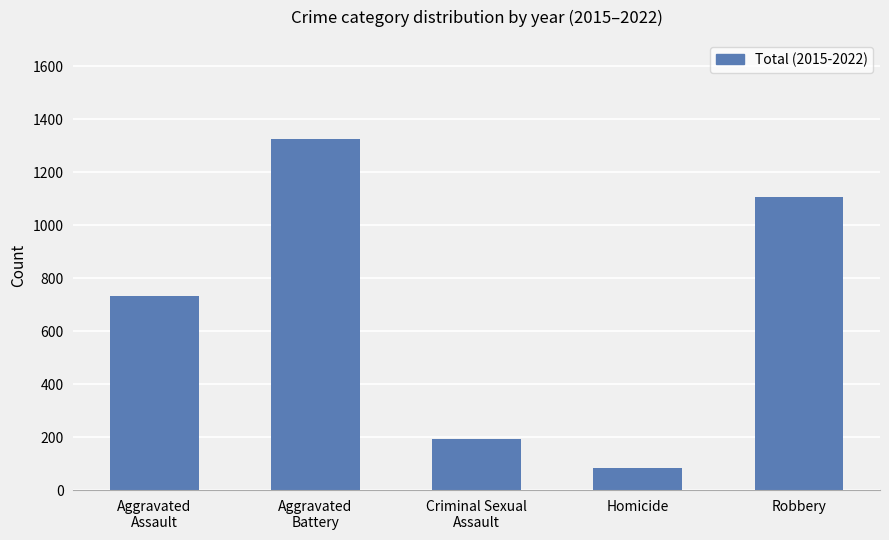

What is the maximum value shown in the chart?

1326